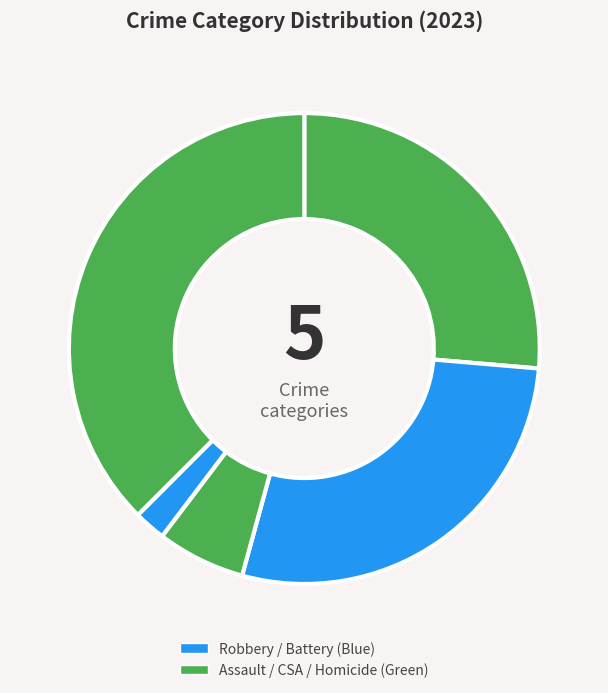

How many slices are in this pie chart?

5